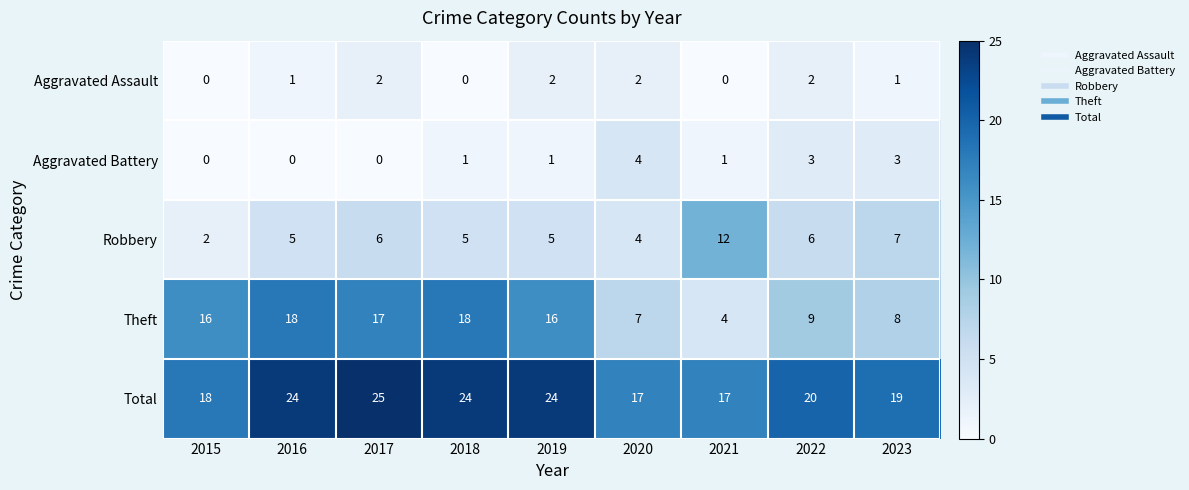

Which label corresponds to the largest value in the chart?

2017